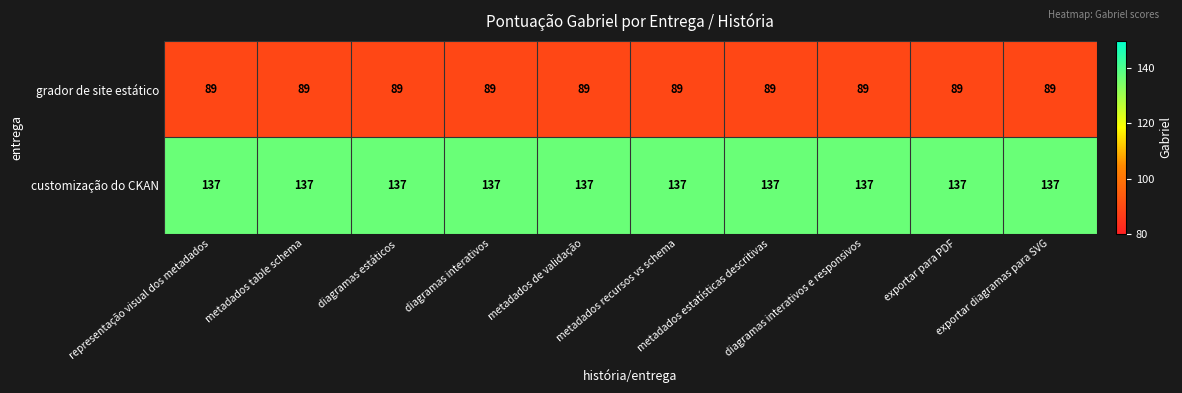

At how many categories does at least one series exceed 106?

10